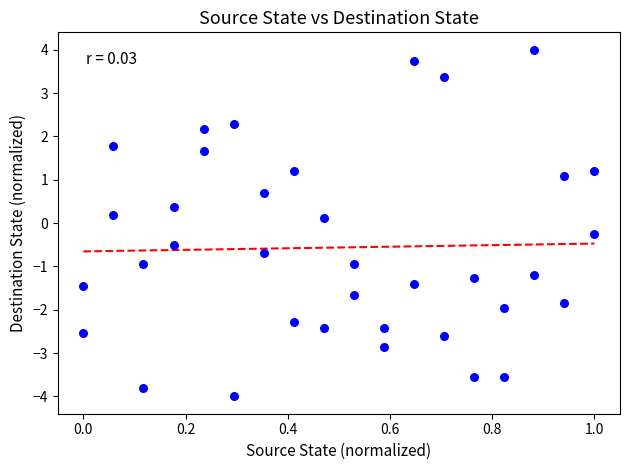

What is the range of X values (max minus min)?

1.0